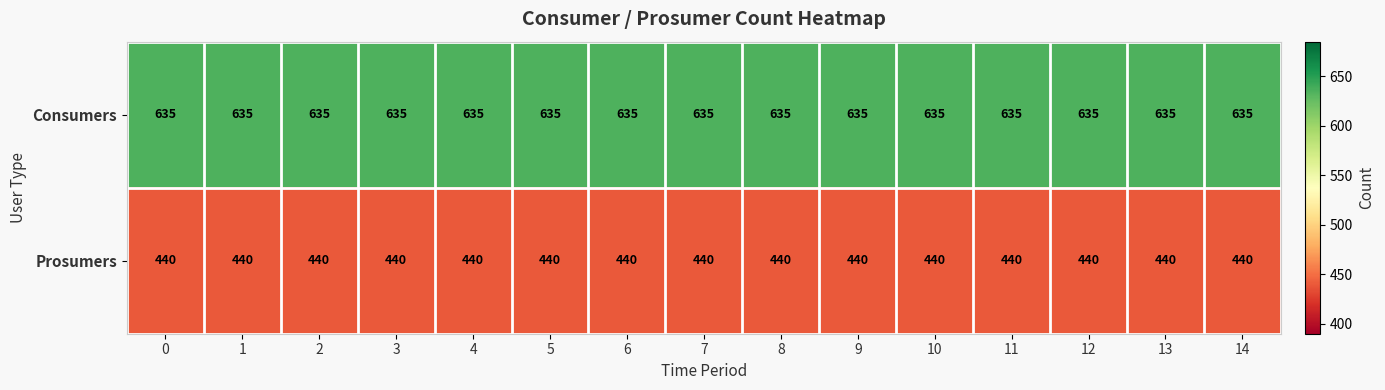

Is it true that Prosumers equals 165 at 13?

False